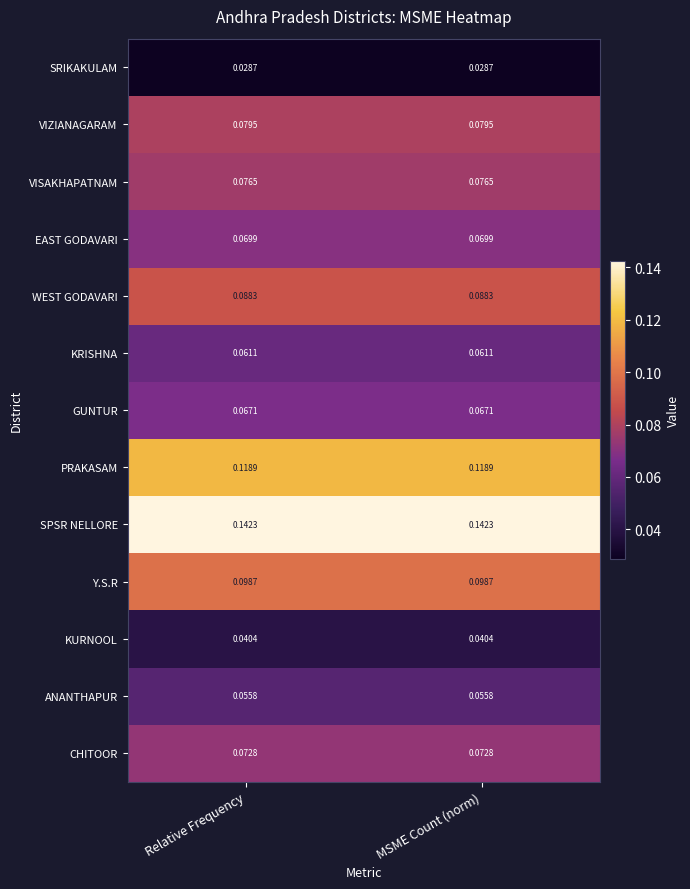

Which series has the largest total across all categories?

SPSR NELLORE